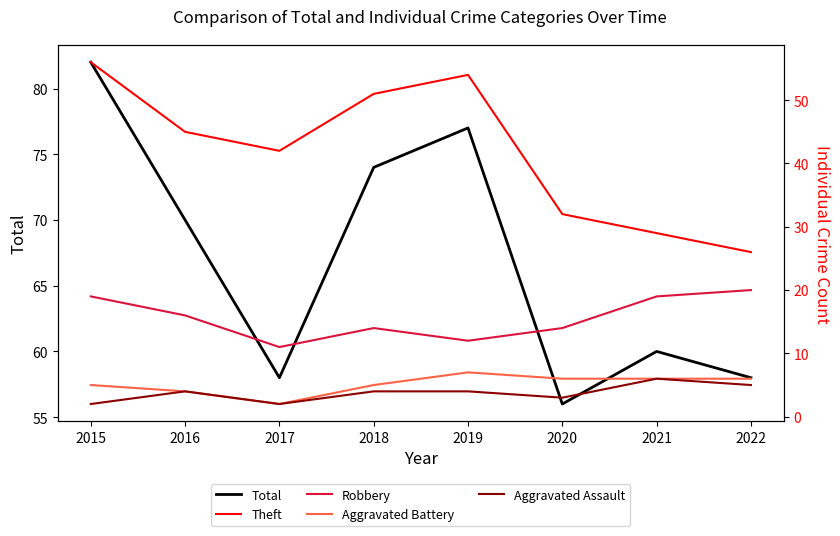

What is the difference between the maximum and minimum values in the Theft series?

30